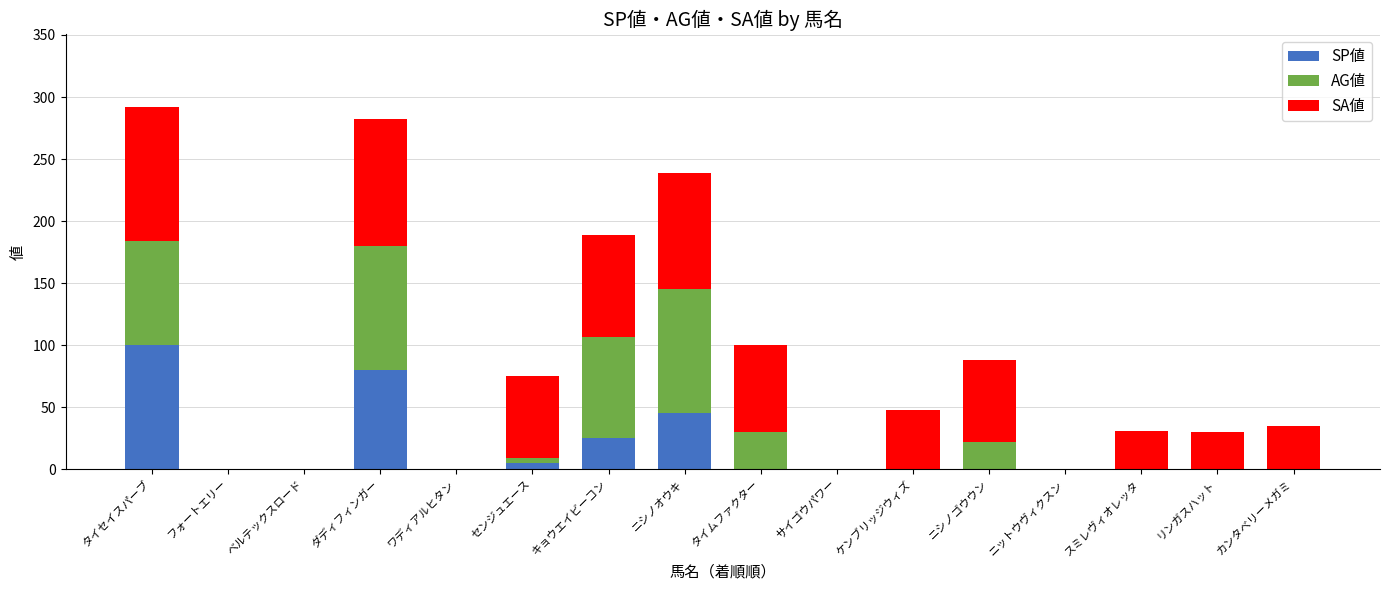

What is the highest value of the SP値 series?

100